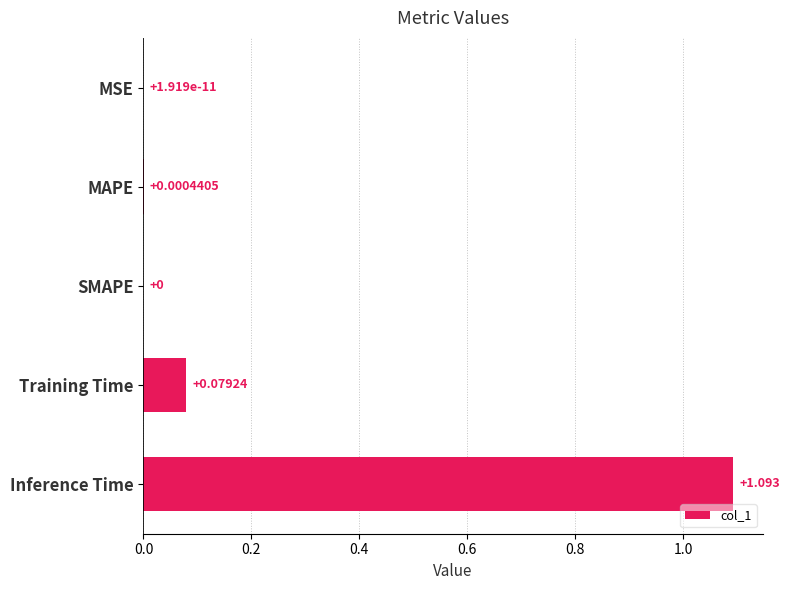

At which category does the chart reach its peak across all series?

Inference Time